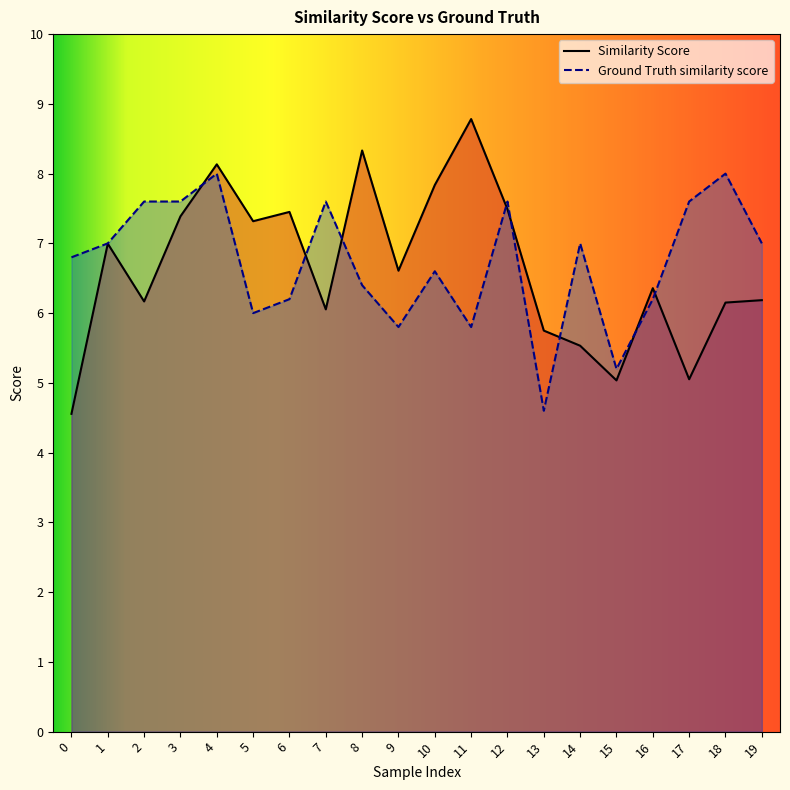

Rank the series by their average value, from lowest to highest.

Similarity Score, Ground Truth similarity score